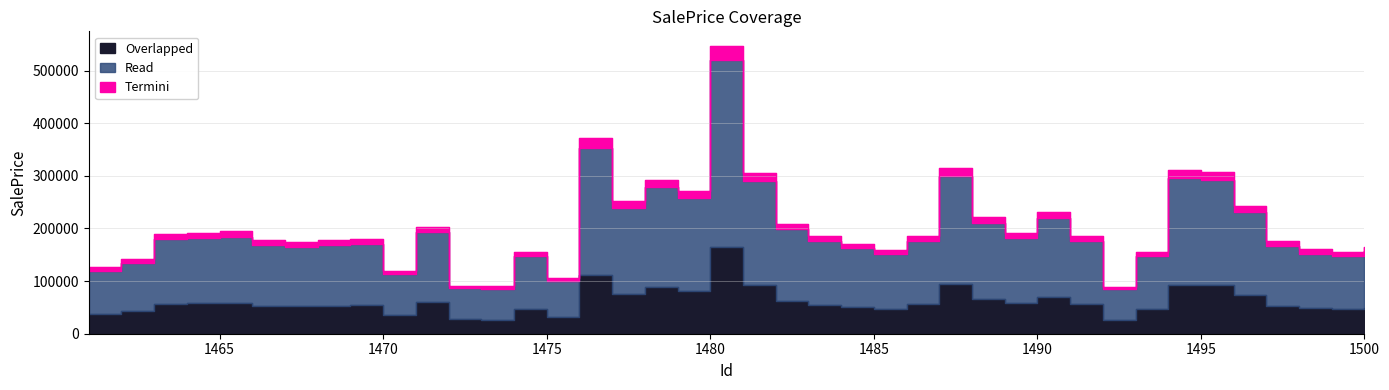

At which category does the data reach its first local valley?

1467